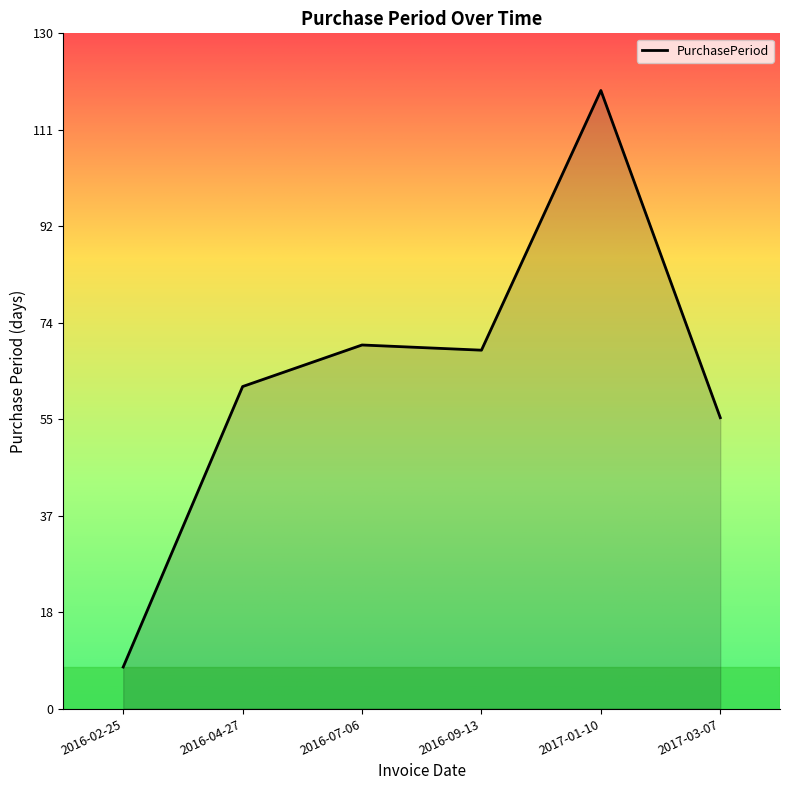

True or false: the data has more than 0 interior local peaks.

True